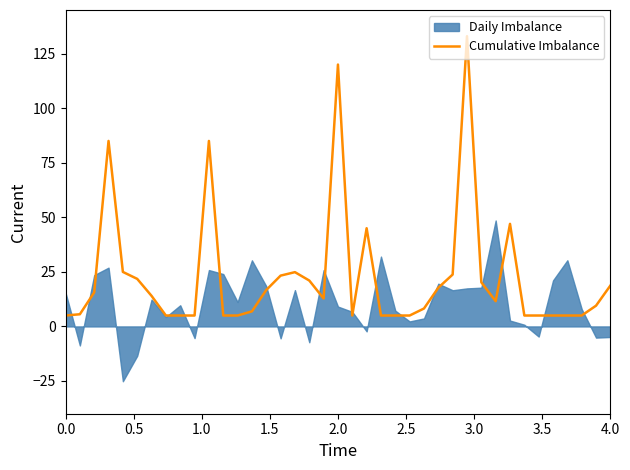

What is the maximum value for Cumulative Imbalance?

133.0